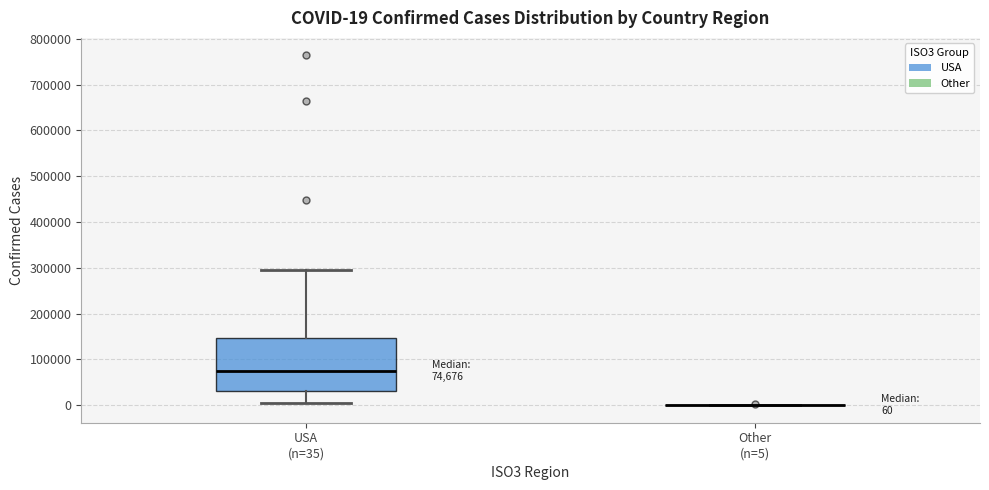

Comparing the boxes themselves (not the whiskers), which one is the tallest?

USA (n=35)